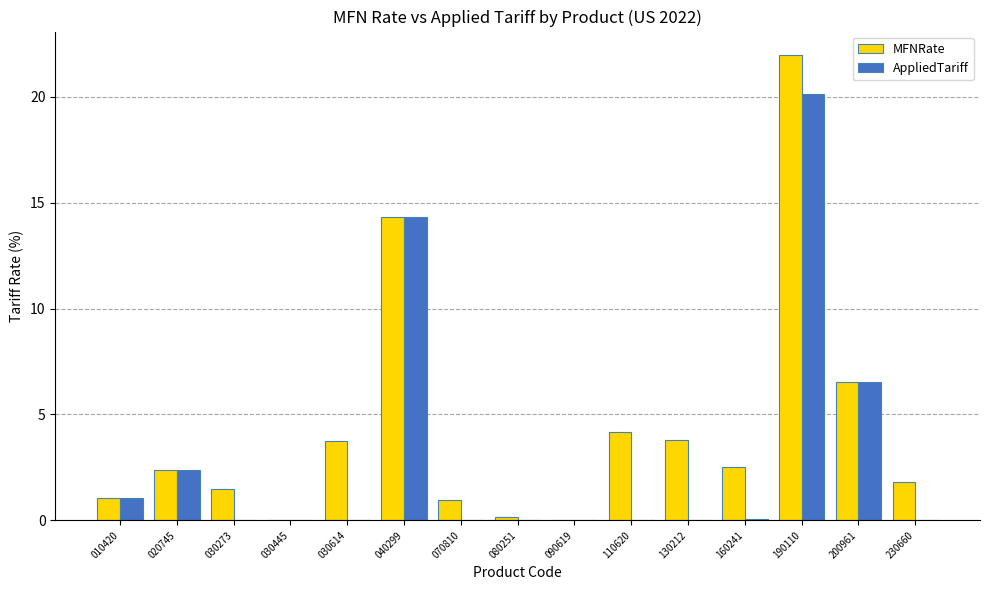

At which category is the sum across all series the highest?

190110